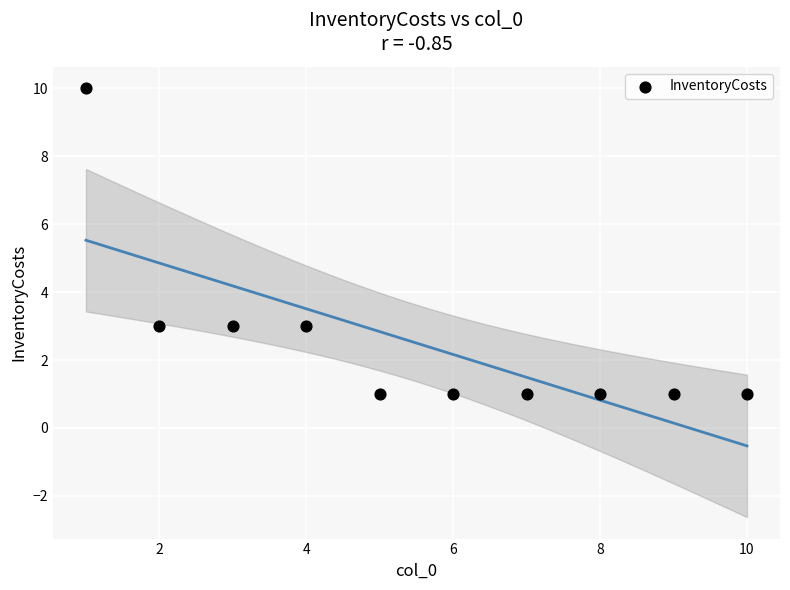

What is the range of X values (max minus min)?

9